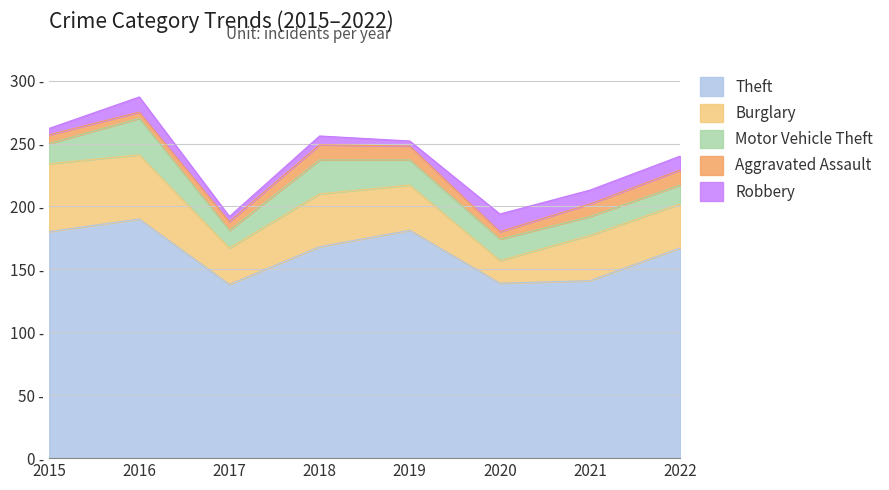

True or false: Aggravated Assault has more than 0 interior local peaks.

True